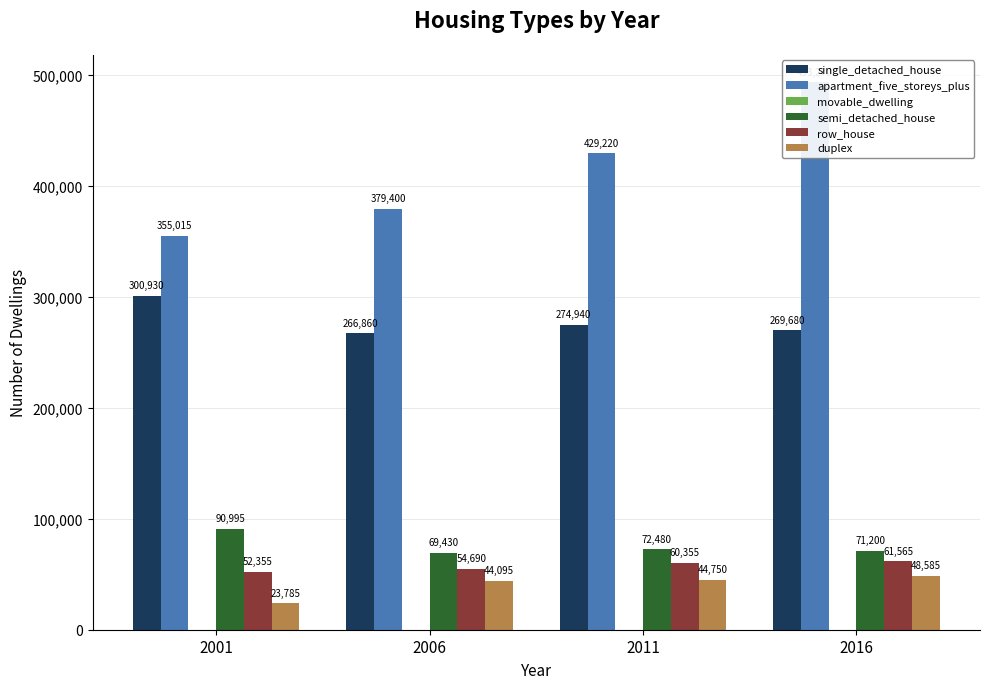

Which series changed the most between 2001 and 2016?

apartment_five_storeys_plus